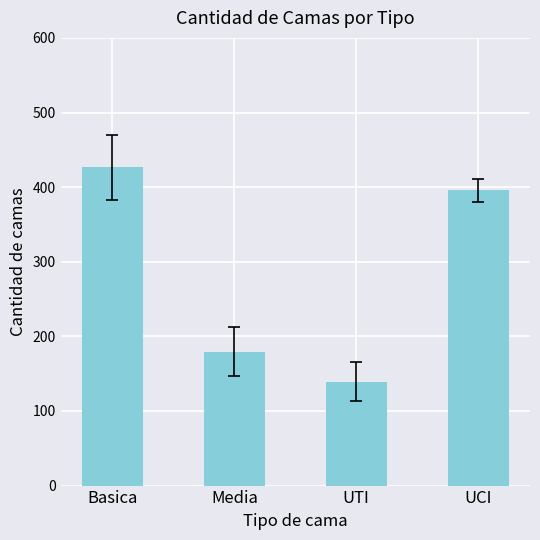

How many data points are above 395?

2